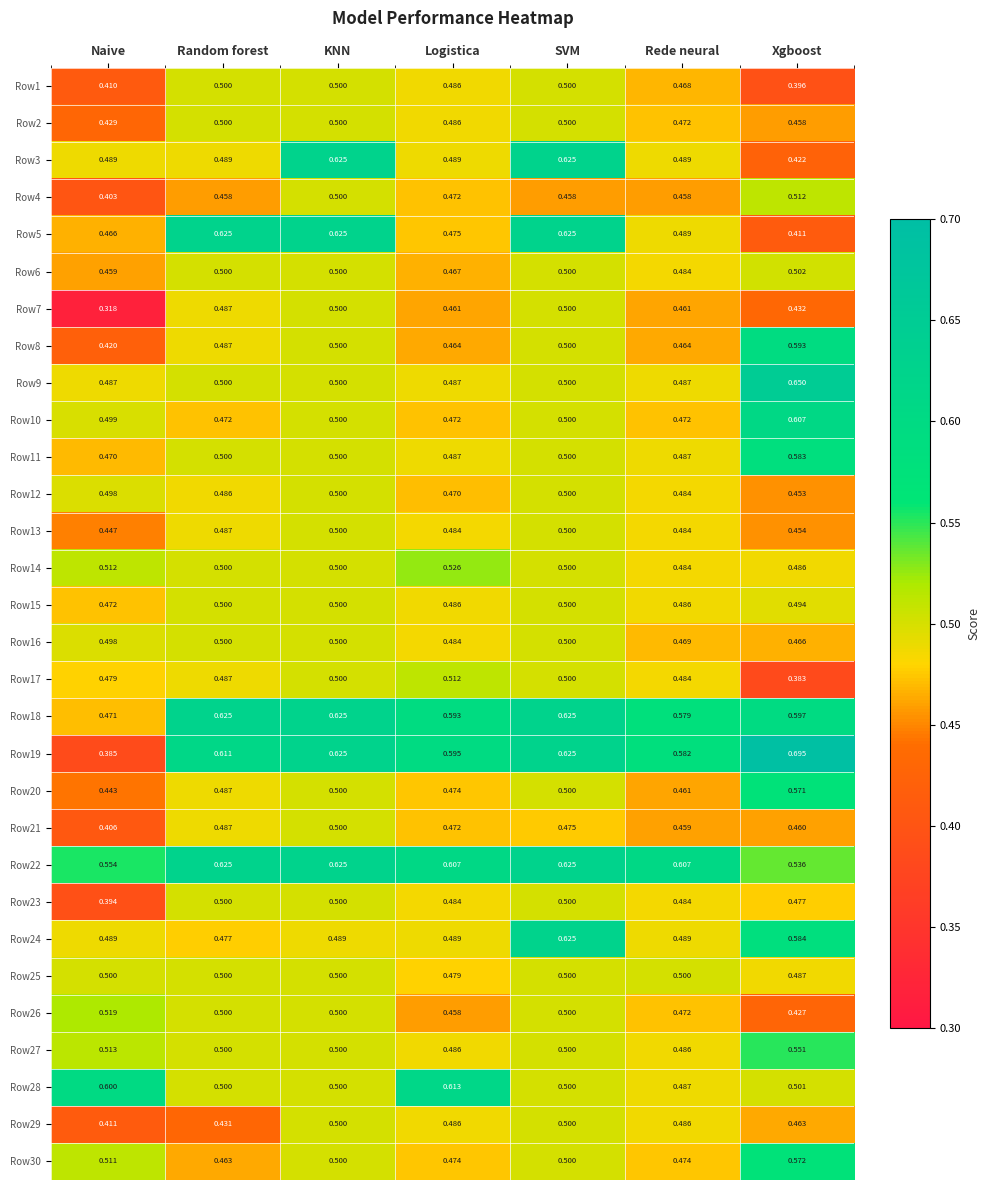

Where is Row22 nearest to the value 0?

Xgboost